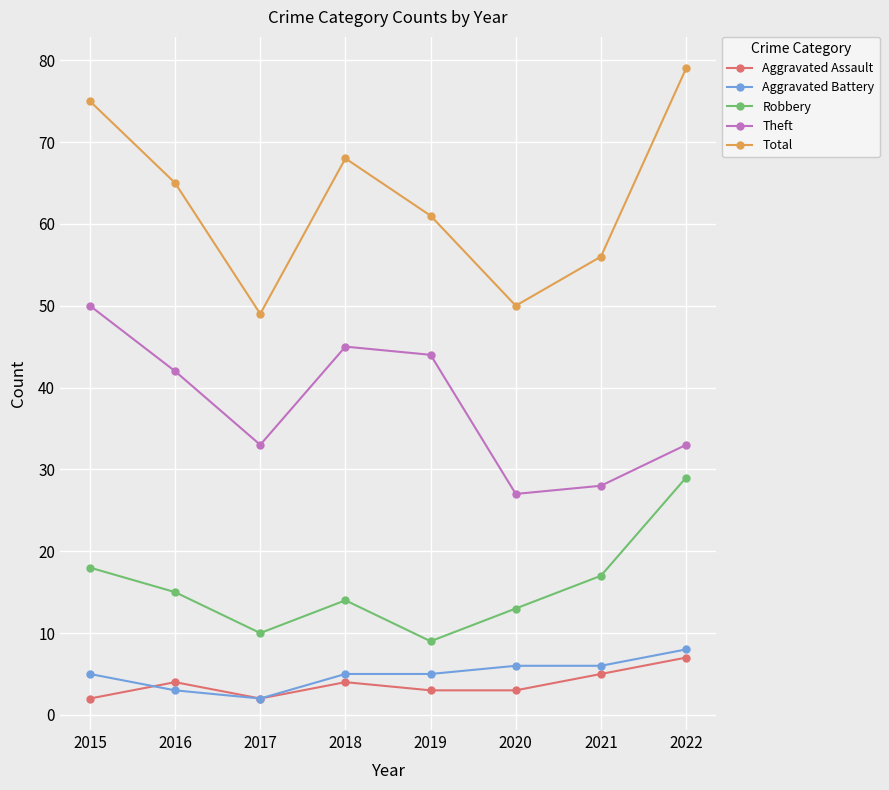

True or false: Aggravated Assault and Robbery intersect in this chart.

False